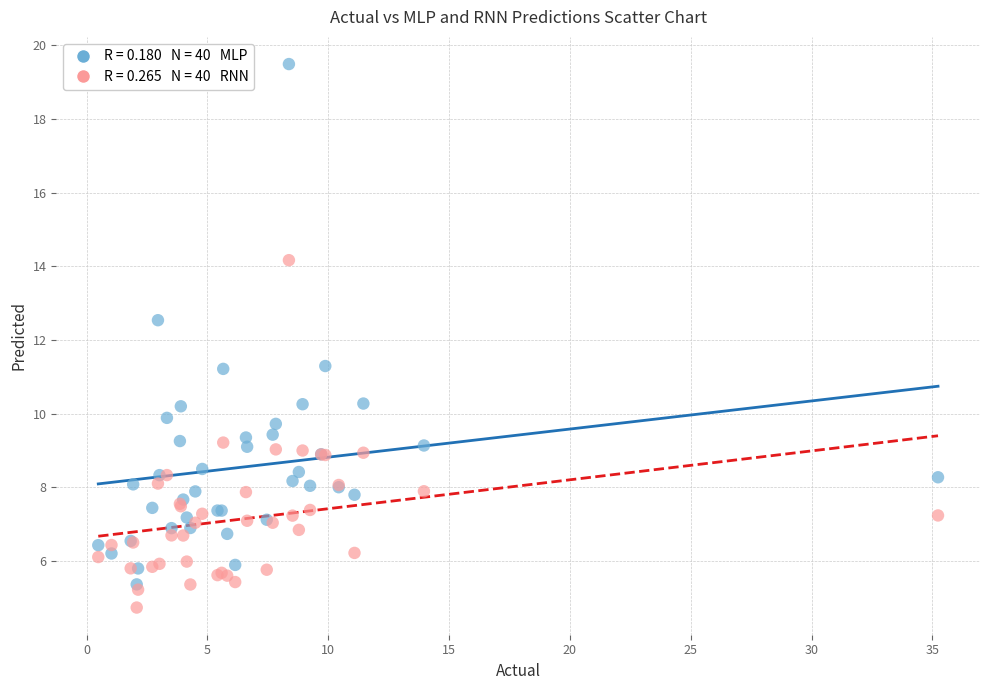

Across all series, what Y value is closest to 12?

12.5